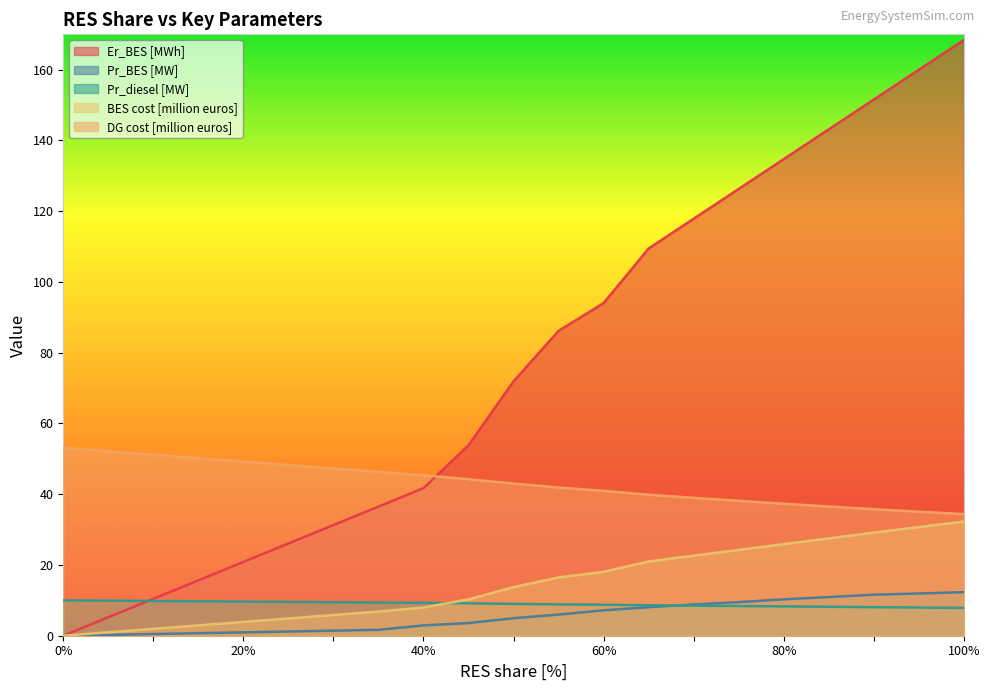

What is the maximum value shown in the chart?

168.4